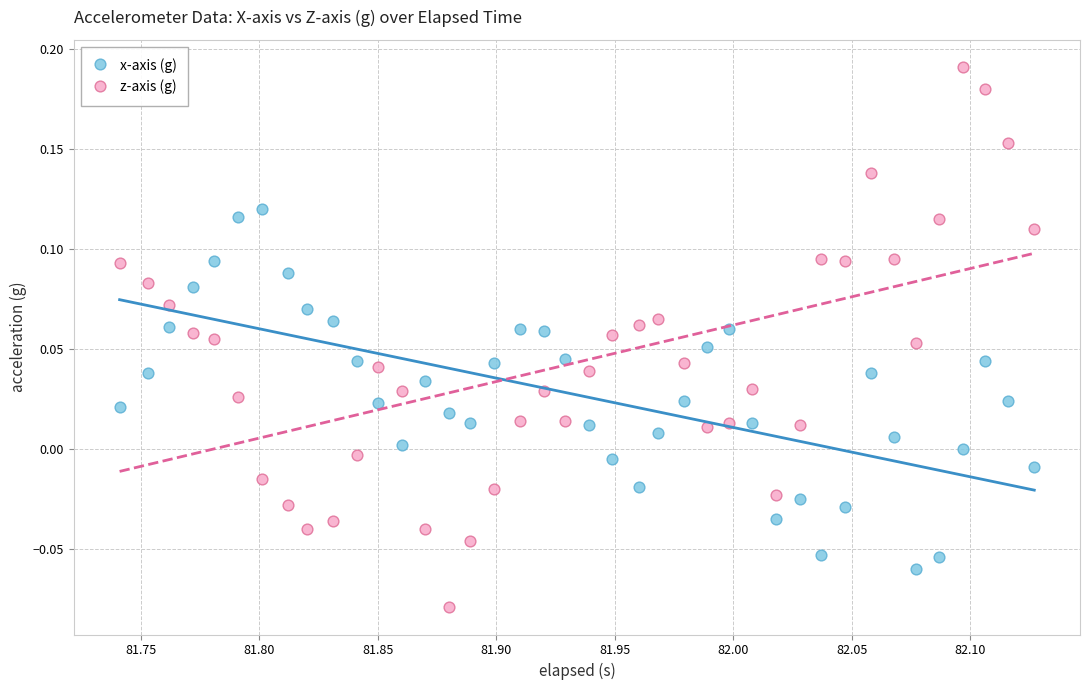

Which series has the widest spread of Y values?

z-axis (g)